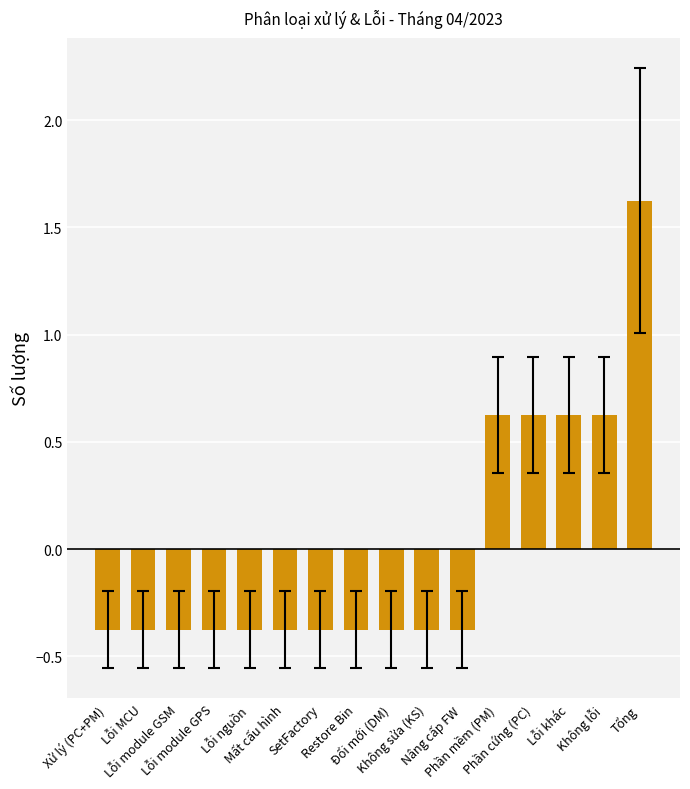

What is the value of the 8th bar from the left?

-0.4